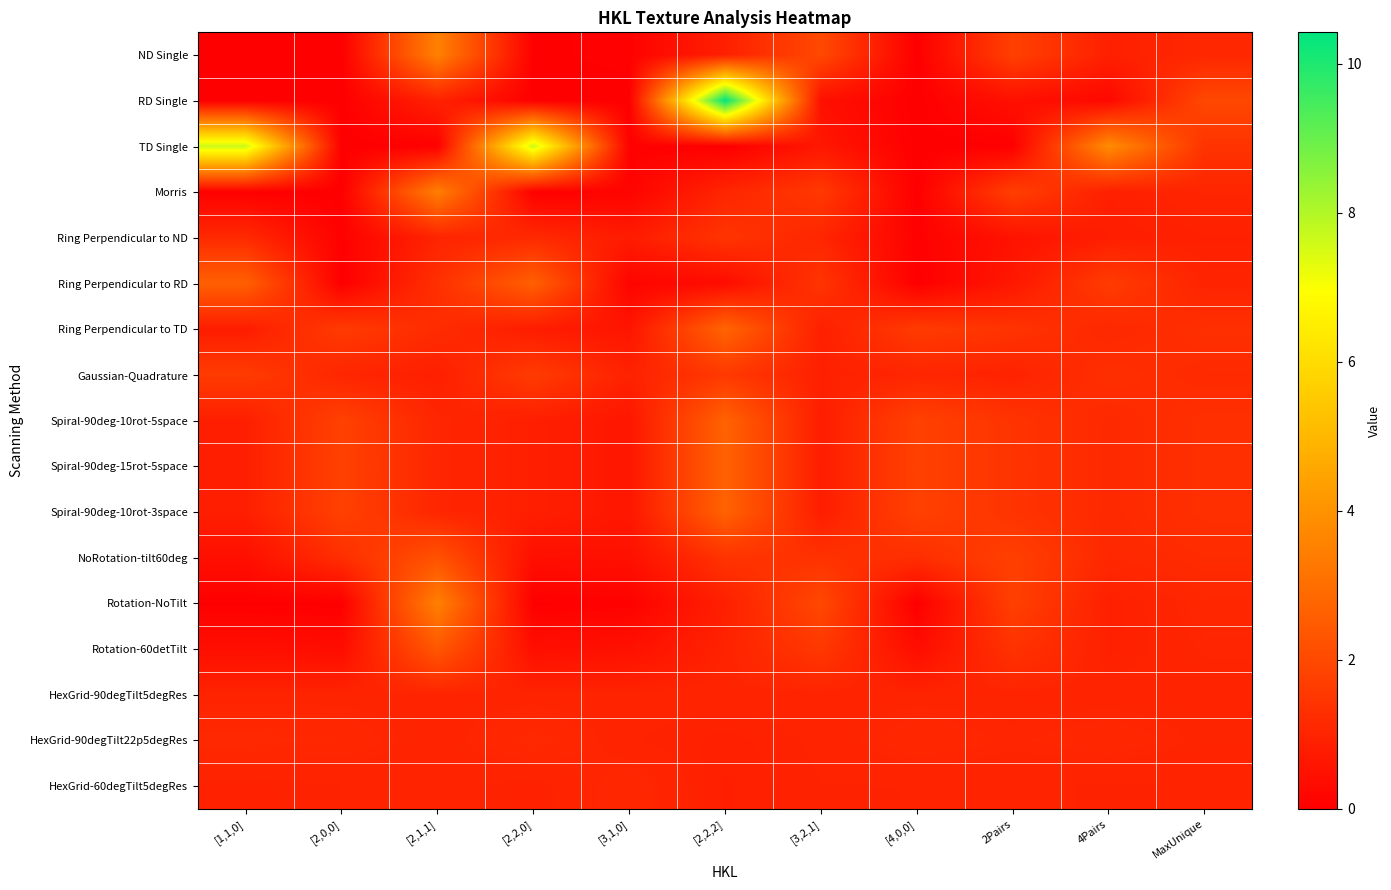

What is the total value across all series at [2,2,0]?

20.4